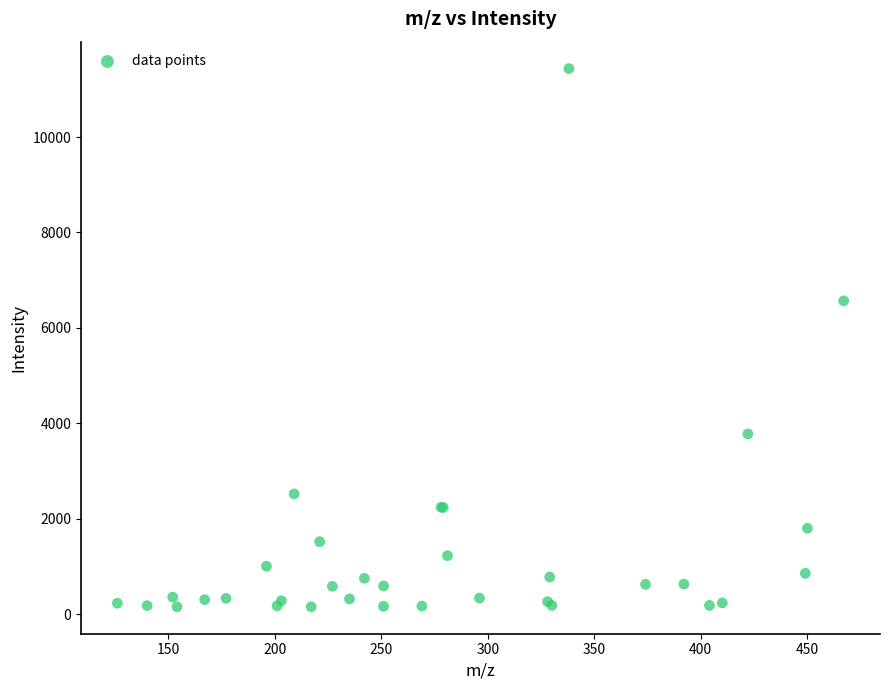

What Y value in the scatter plot is closest to 5796?

6568.8